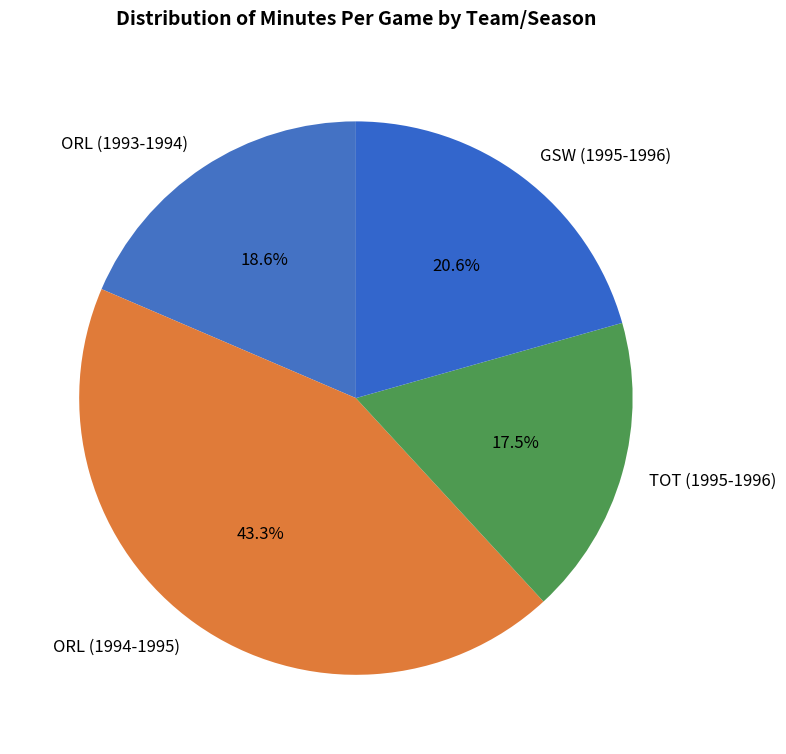

To the nearest percent, what is the difference between the largest and smallest slice percentages?

26%